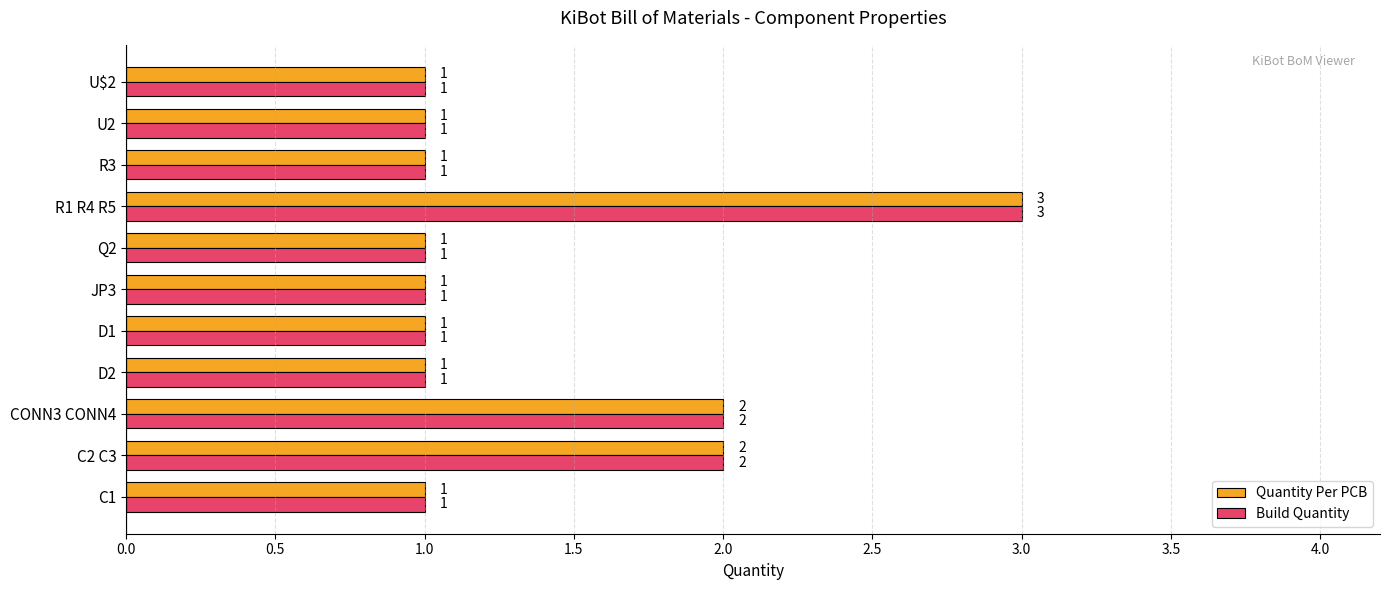

How many Build Quantity values are between 1 and 2?

10